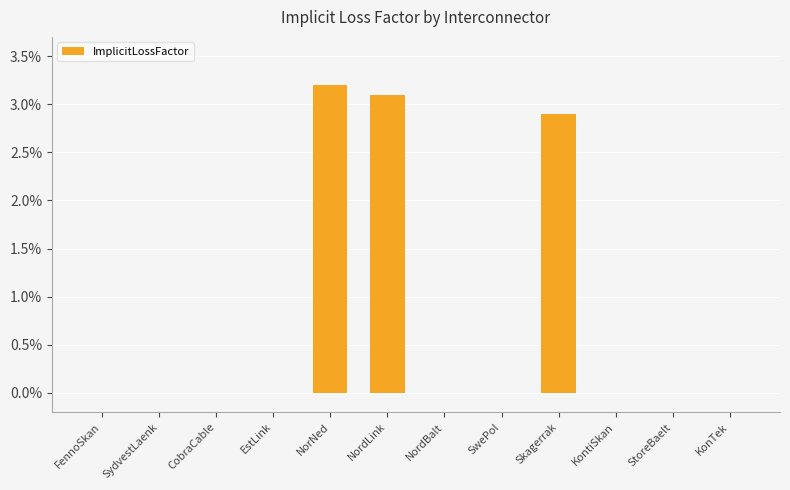

Which category has the highest value across all series?

NorNed